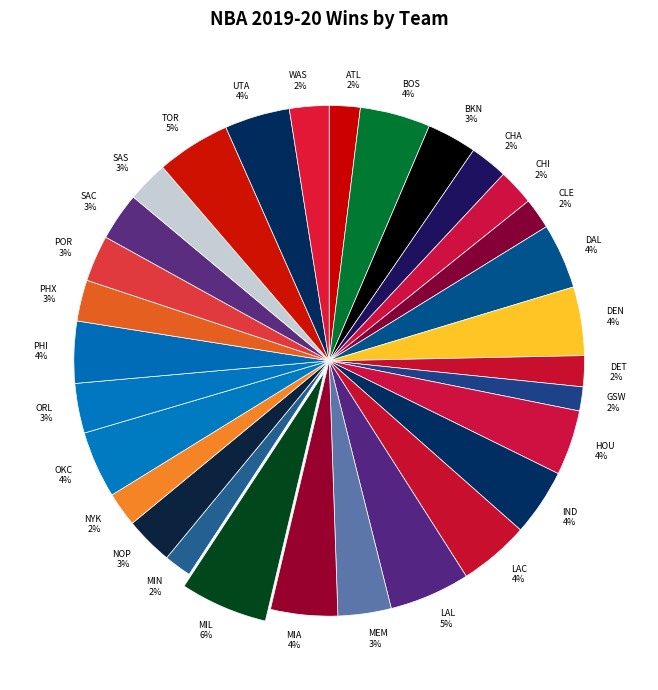

Is there a majority slice in this chart?

No